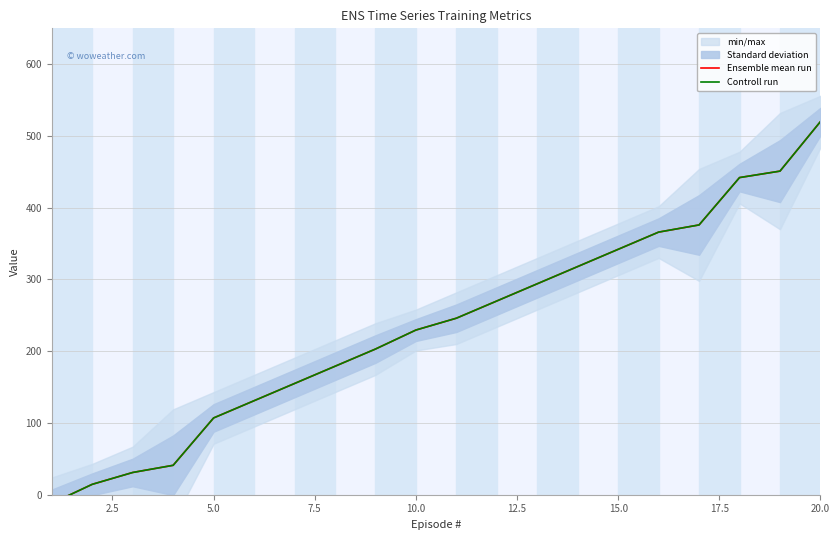

True or false: Ensemble mean run has more than 1 interior local peaks.

False